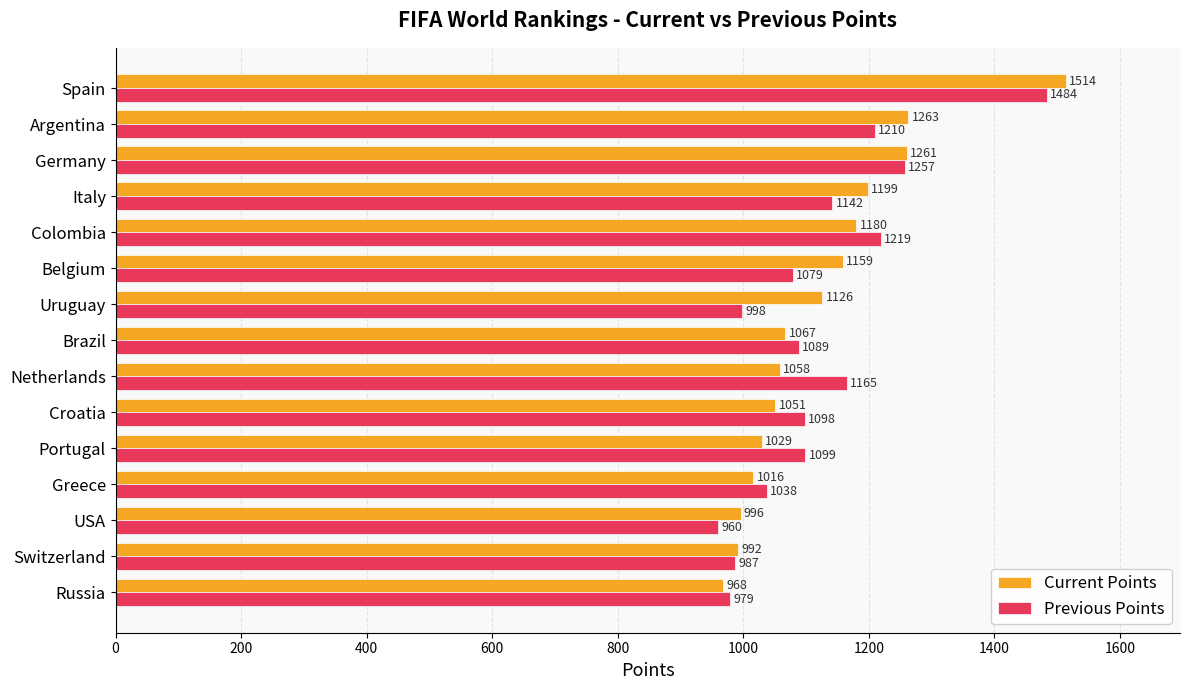

True or false: Current Points has a value of 2095 at Italy.

False